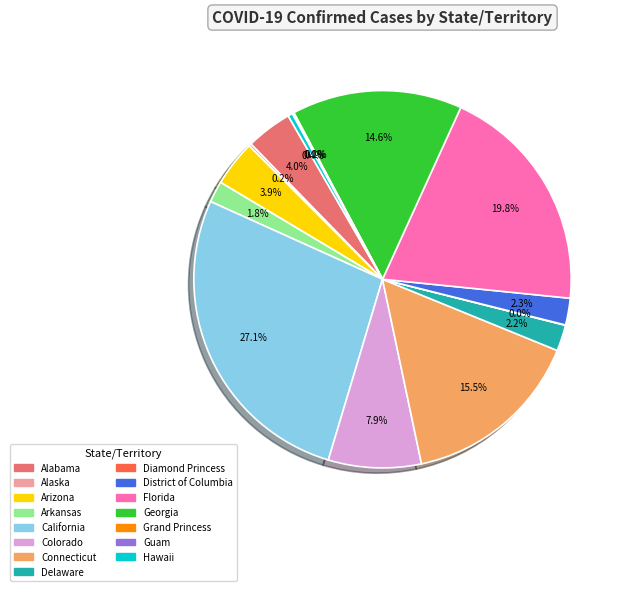

What portion of the pie excludes Arkansas?

98.2%